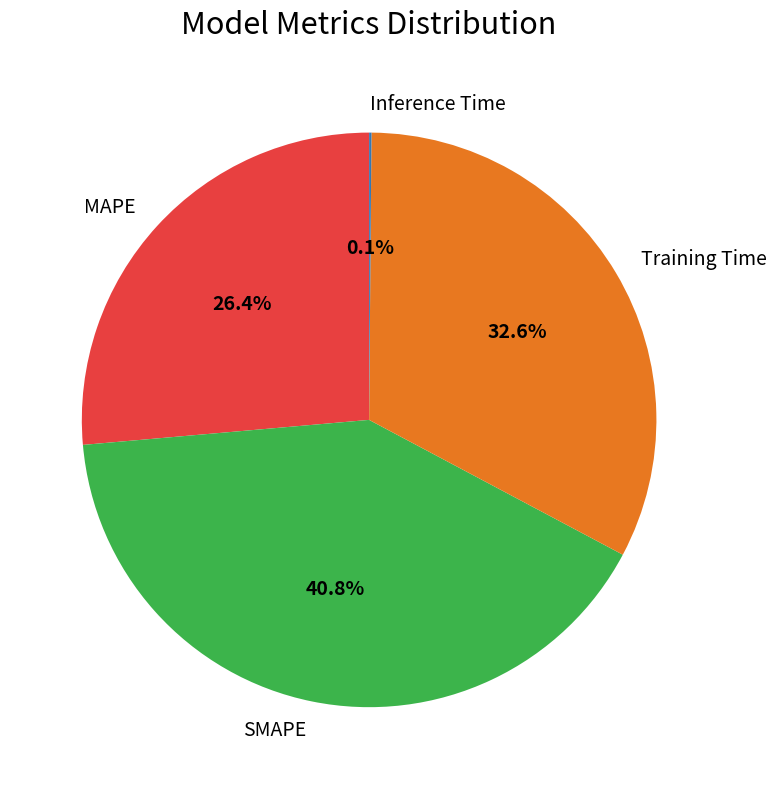

Is there any slice that represents more than half of the pie?

No